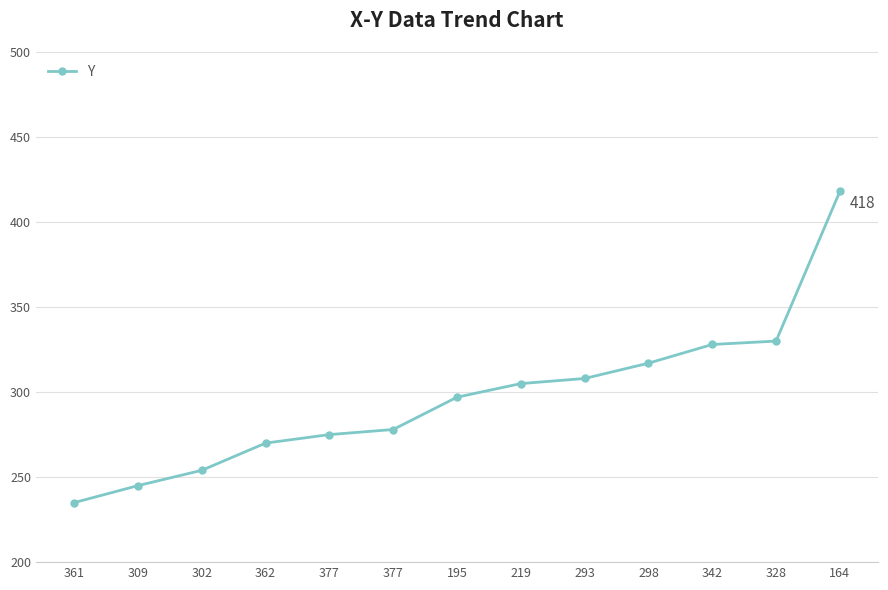

Is it true that the value at 219 is 96?

False